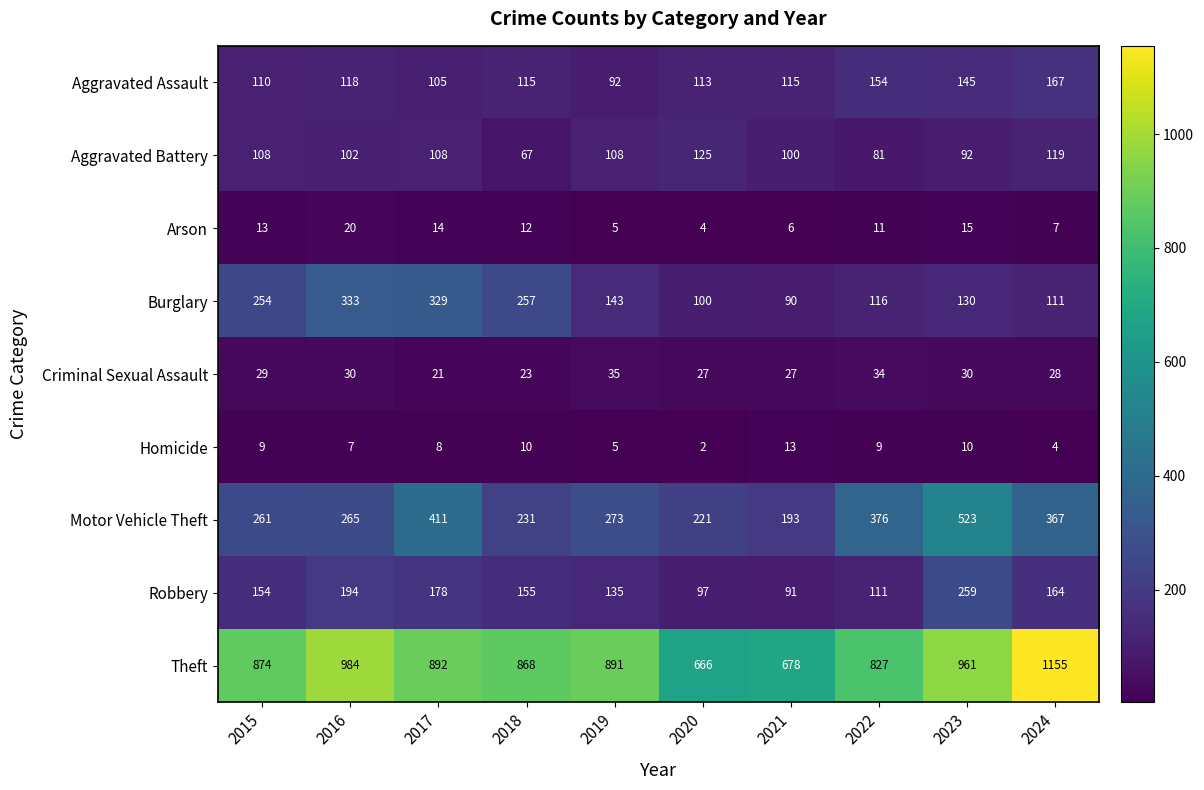

What is the difference between the Criminal Sexual Assault values at 2017 and 2016?

9